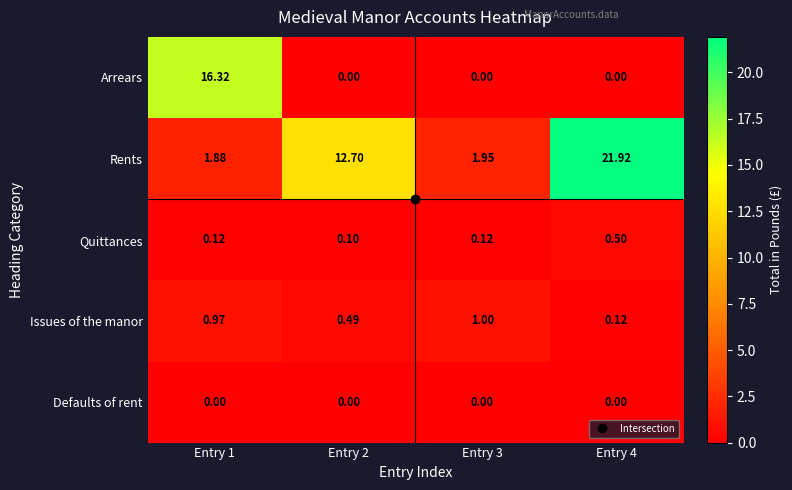

What is the total value across all series at Entry 4?

22.5